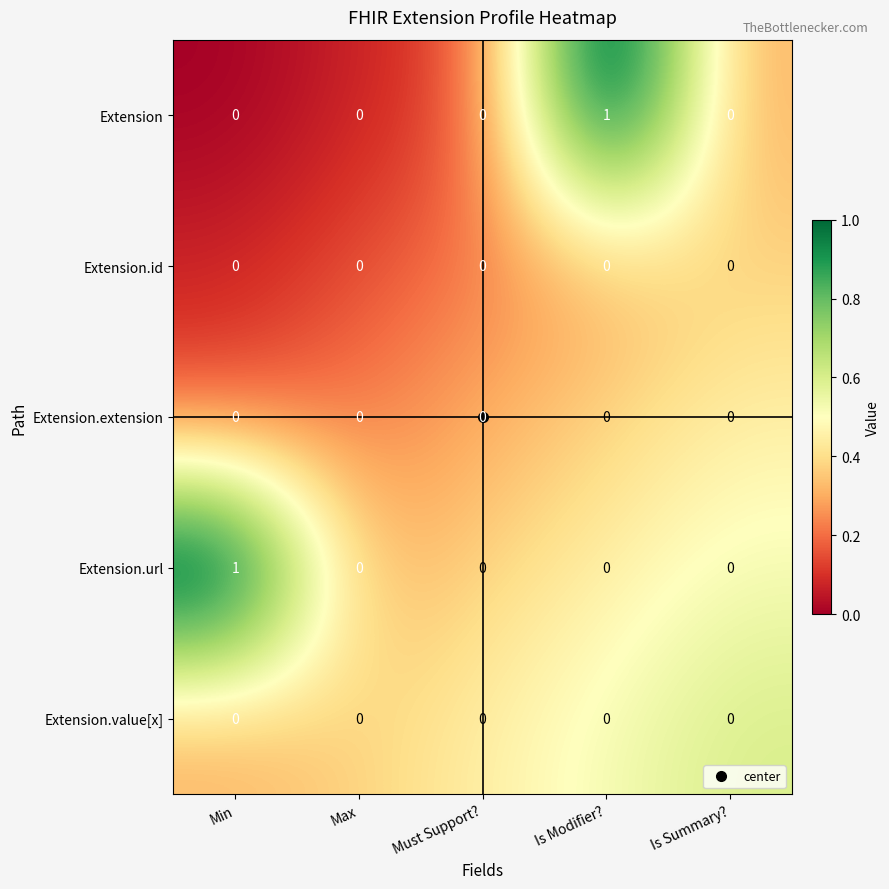

The Extension.value[x] series shows 0 at Min. True or false?

True